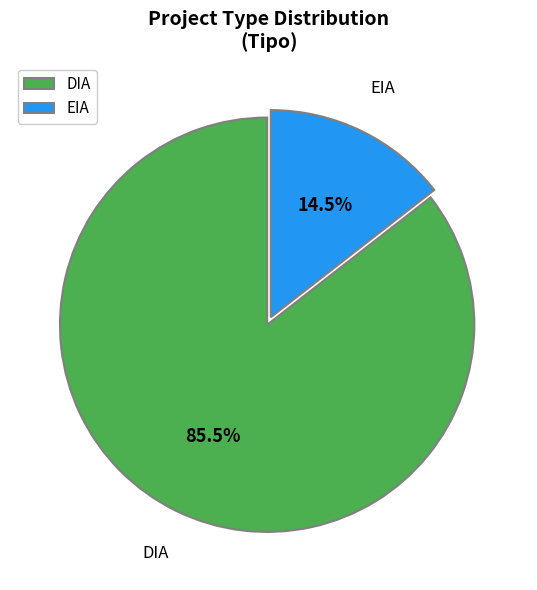

Which category has the smallest portion of the pie?

EIA